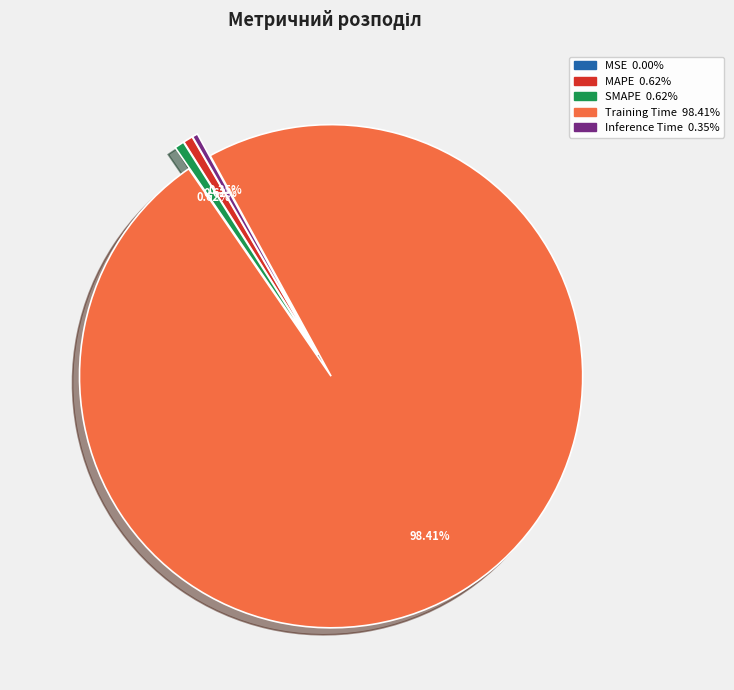

Is the sum of MAPE and Training Time greater than half?

Yes